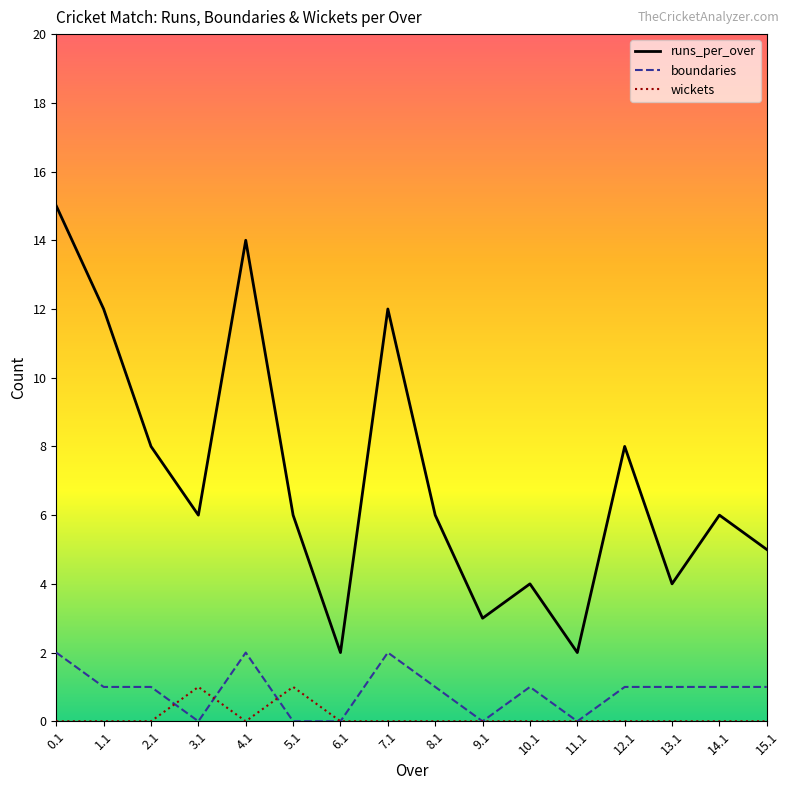

Rank the series at 2.1 from highest to lowest value.

runs_per_over, boundaries, wickets